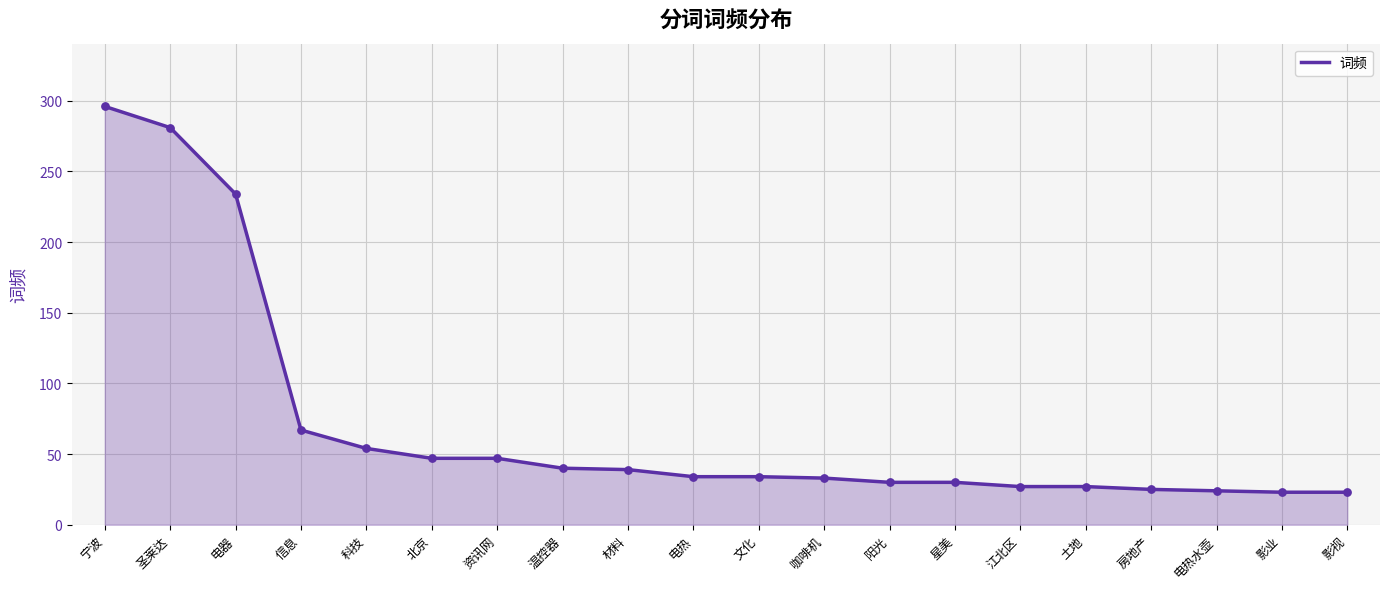

What is the change in value from 宁波 to 温控器?

-256